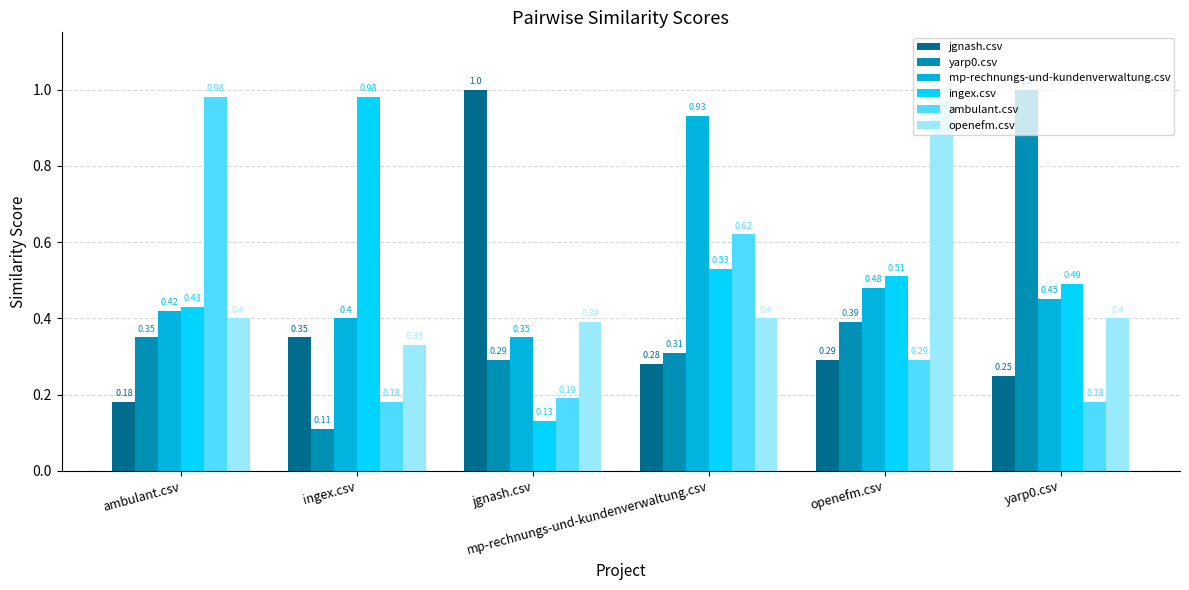

What is the value of the jgnash.csv bar at the 6th from the left?

0.2